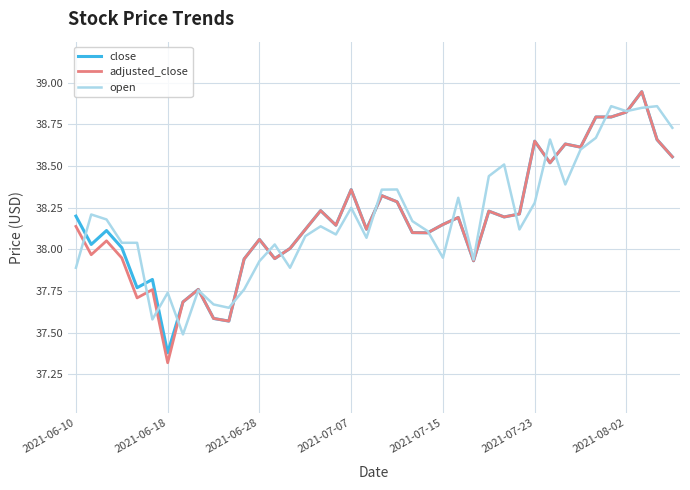

Which series has the largest range (max minus min)?

adjusted_close